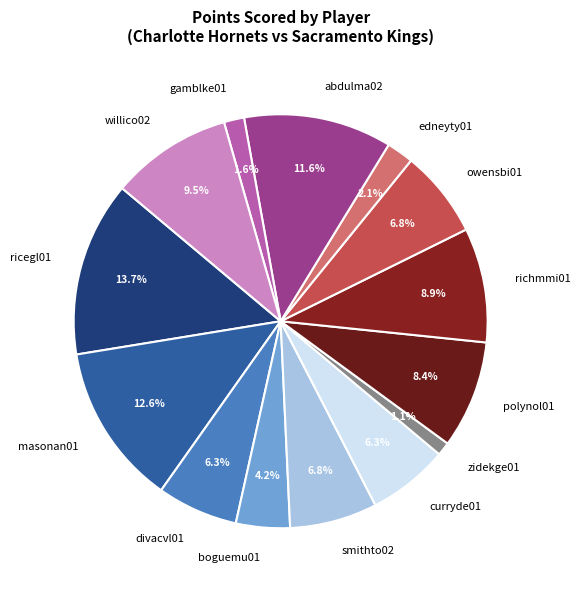

How much of the chart is everything except boguemu01?

95.8%